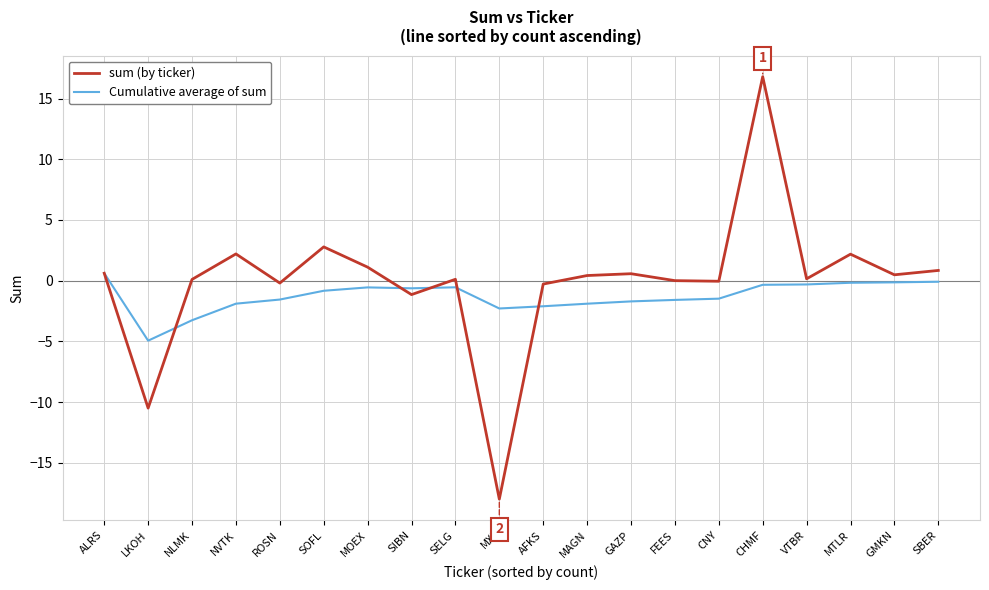

What is the difference between the second highest and second lowest values in the sum (by ticker) series?

13.3